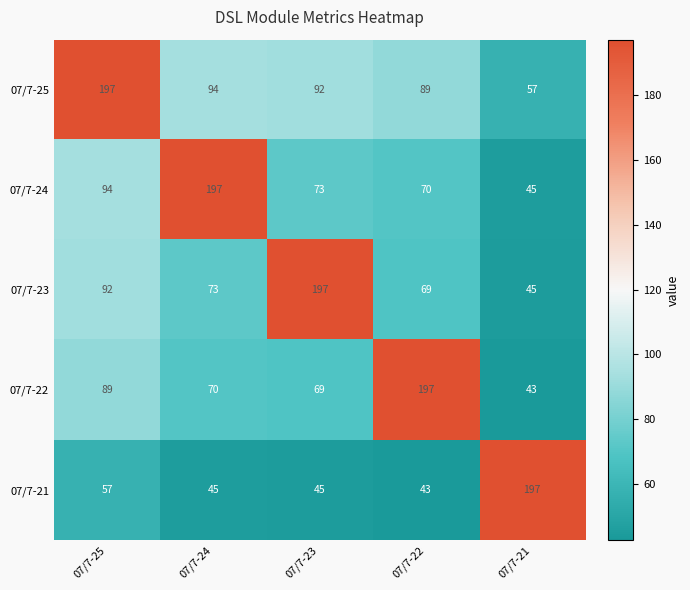

At which category is the sum across all series the highest?

07/7-25